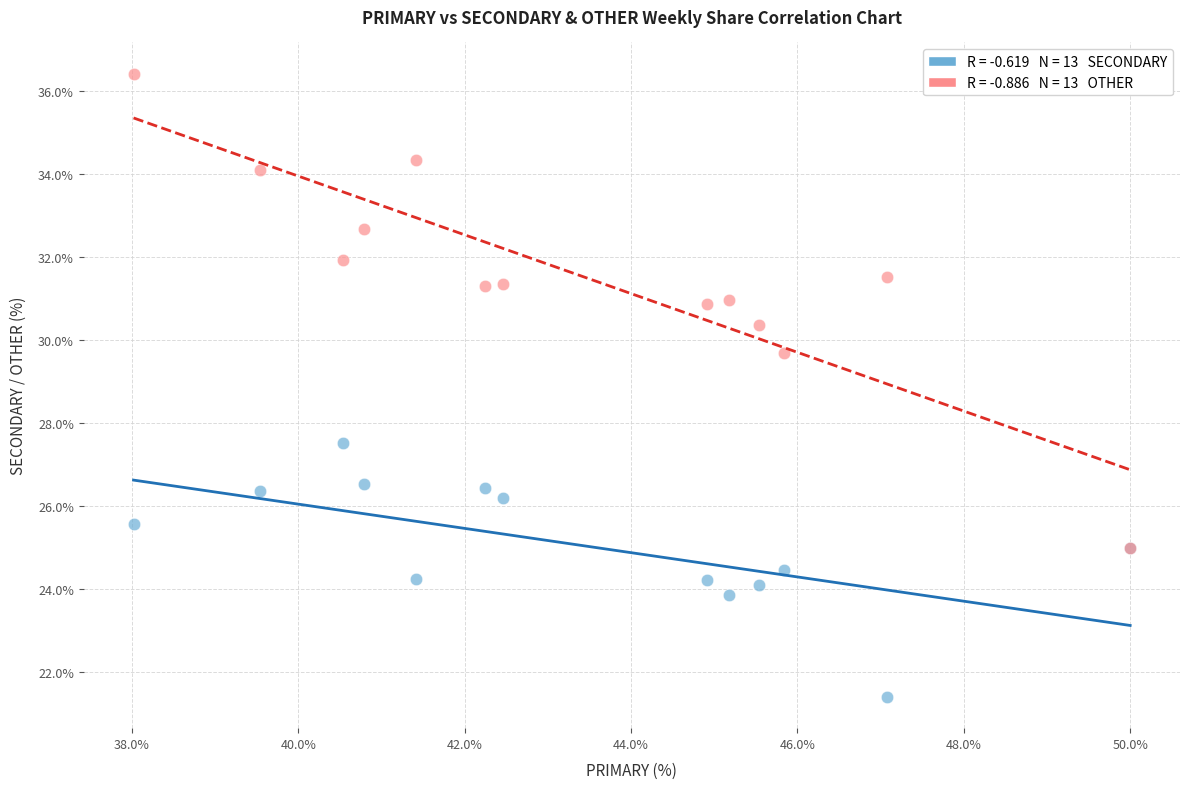

Across all series, what Y value is closest to 28?

27.5